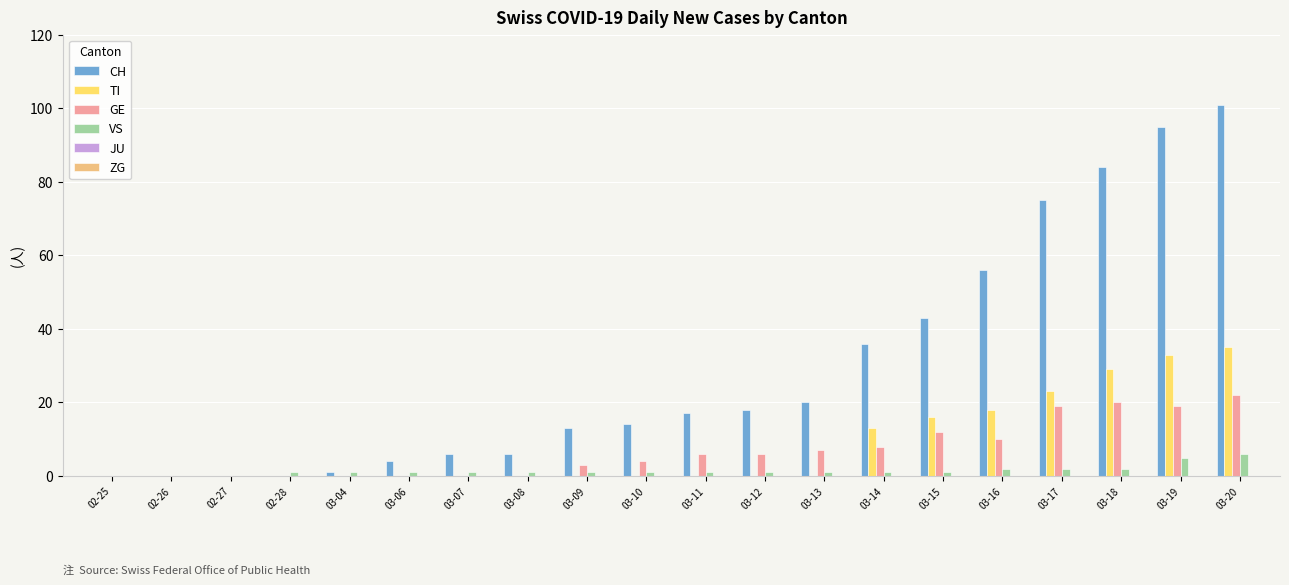

Between 02-25 and 03-09, which series saw the biggest shift?

CH